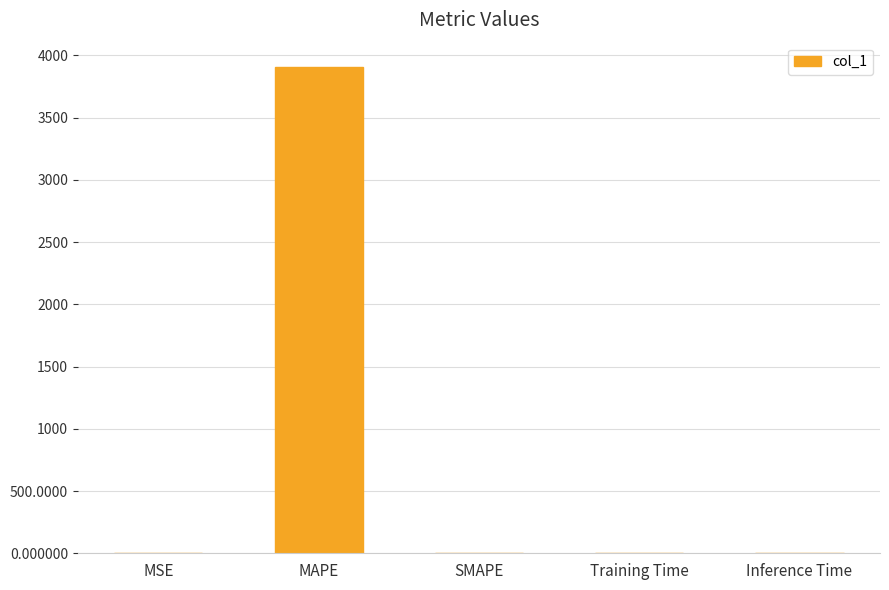

What is the difference between the values at Inference Time and MAPE?

3907.1